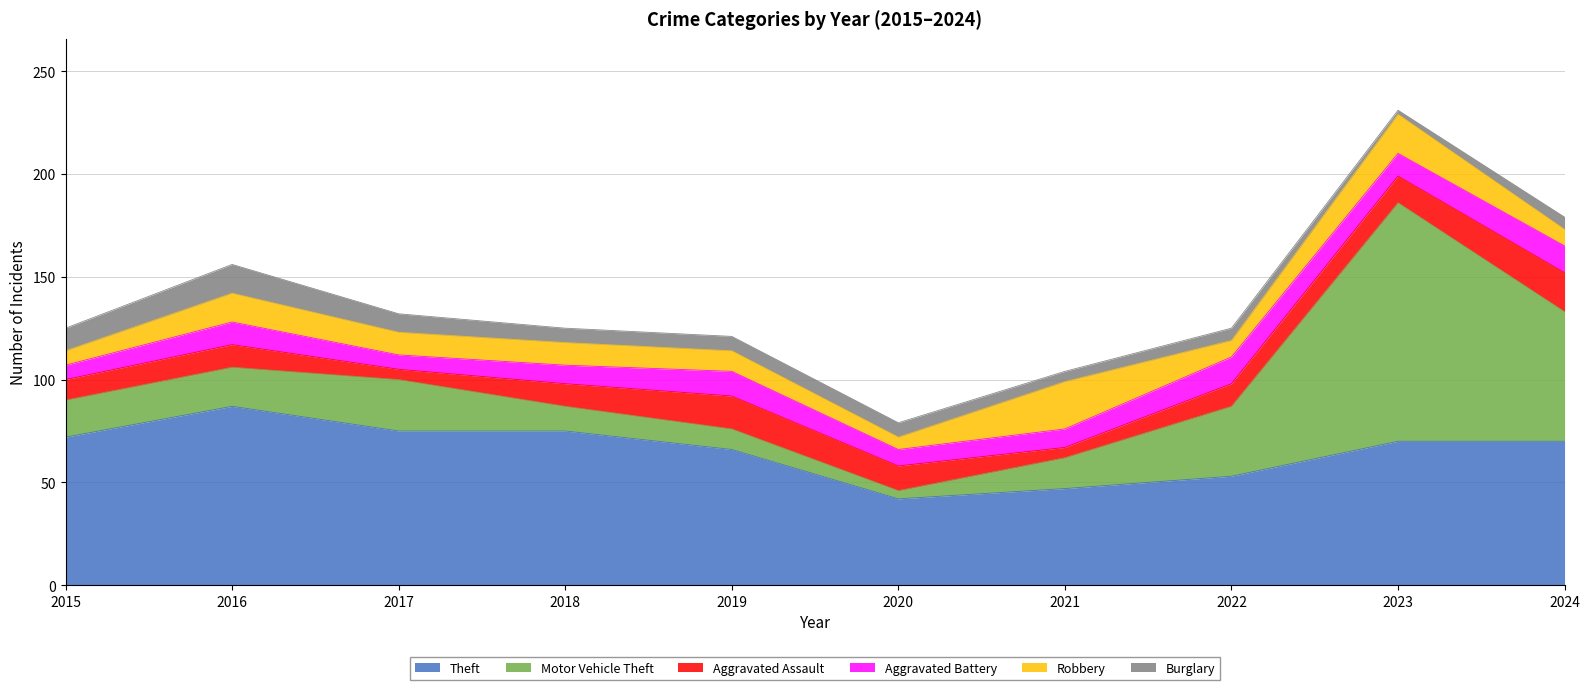

True or false: Robbery and Motor Vehicle Theft intersect in this chart.

True